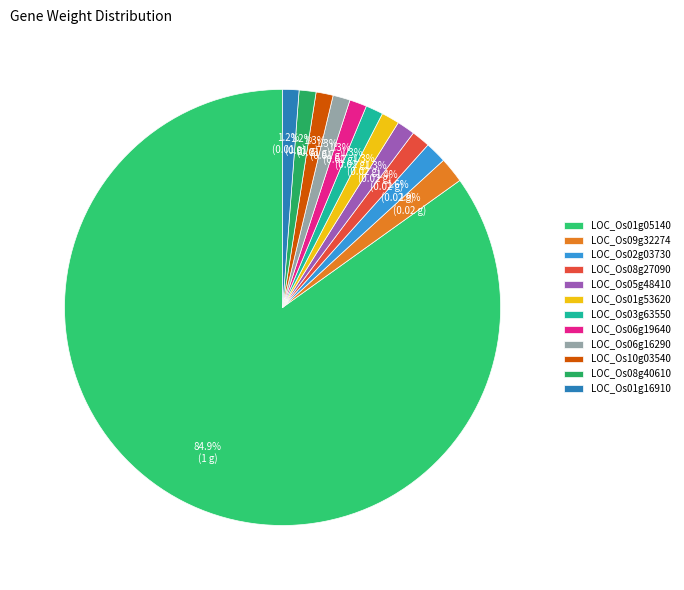

What is the majority slice?

LOC_Os01g05140